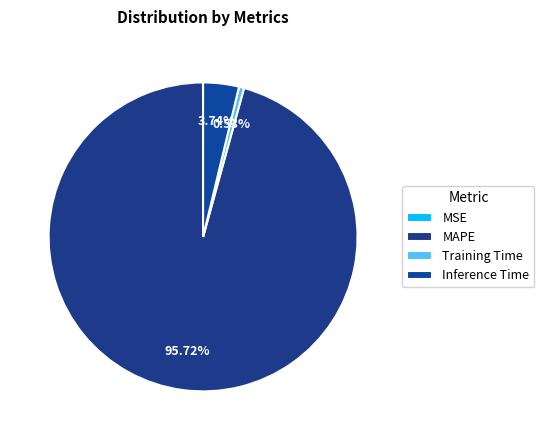

What is the largest slice in the pie chart?

MAPE